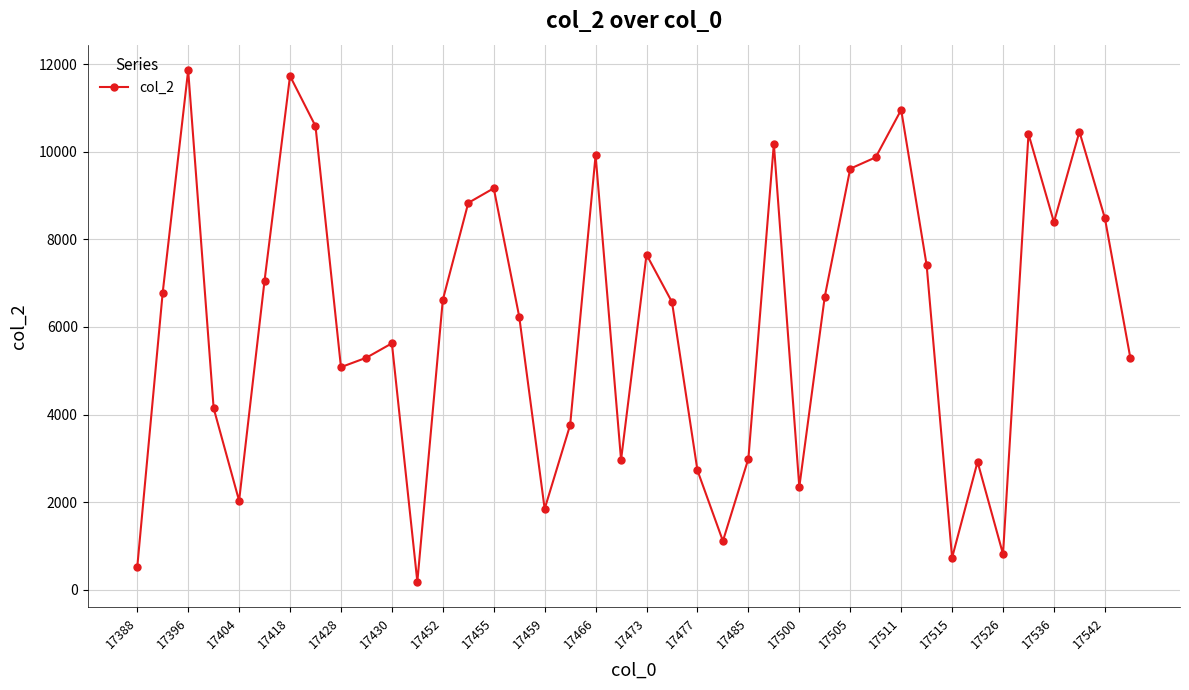

How many interior local peaks (higher than both neighbors) does the data have?

11